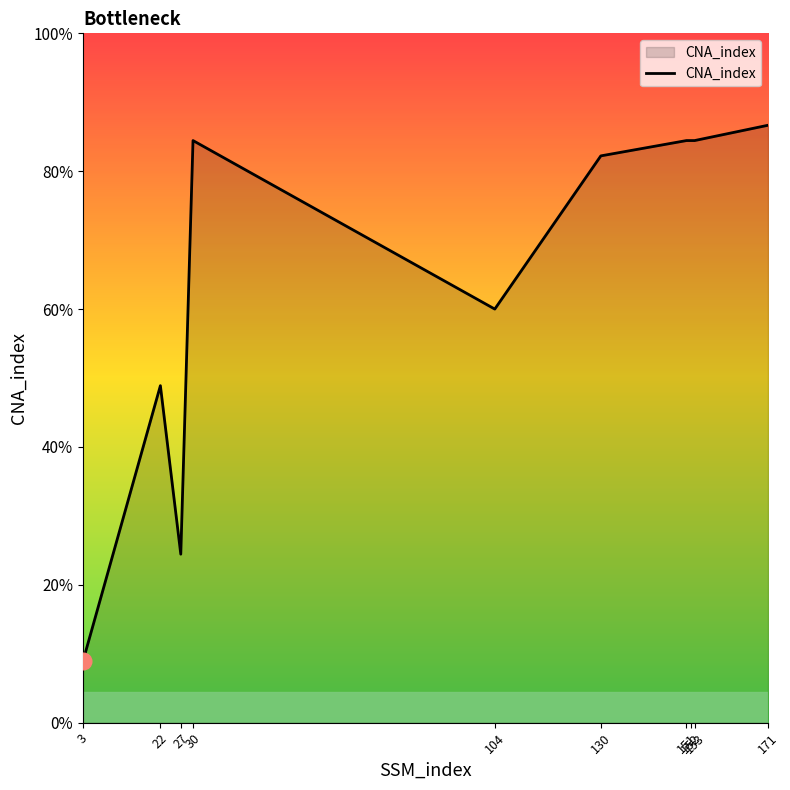

Between 171 and 153, which is larger?

171